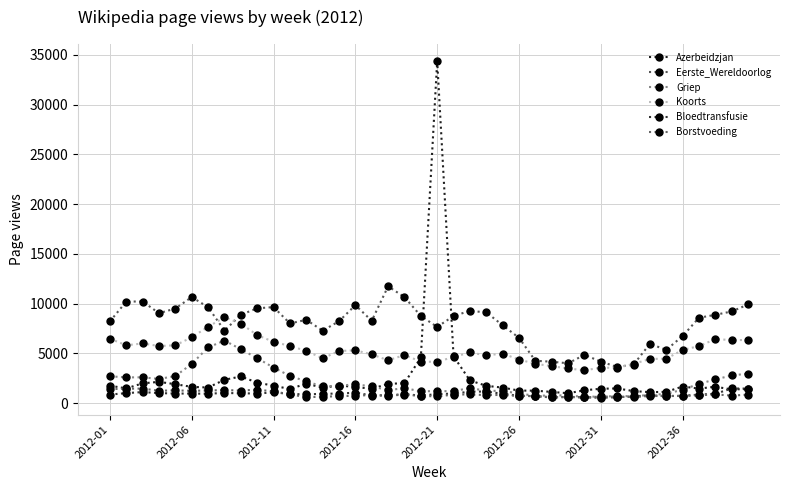

How many lines are shown in the chart?

6